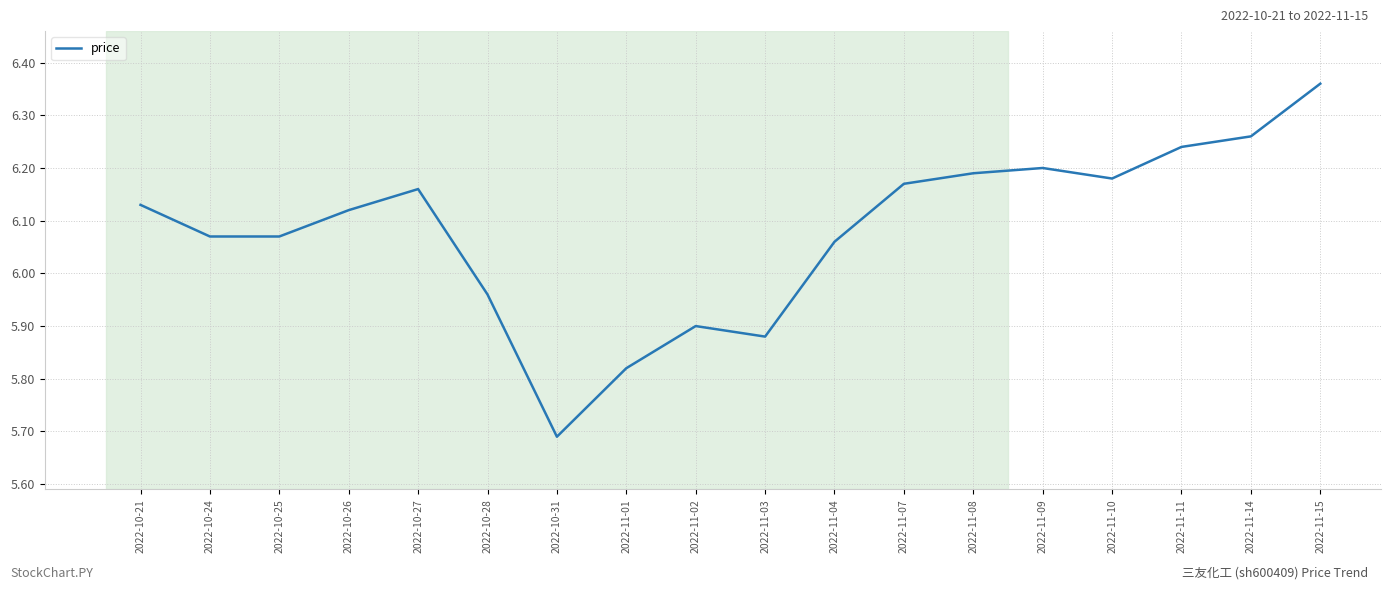

Does the chart have visible grid lines?

Yes